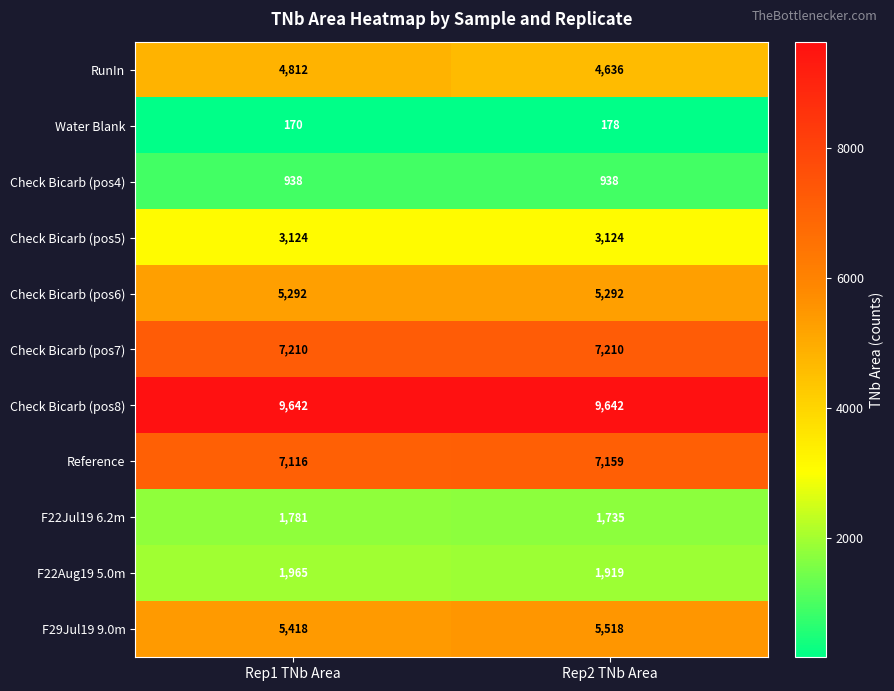

What is the approximate value of Check Bicarb (pos5) at Rep1 TNb Area?

3124